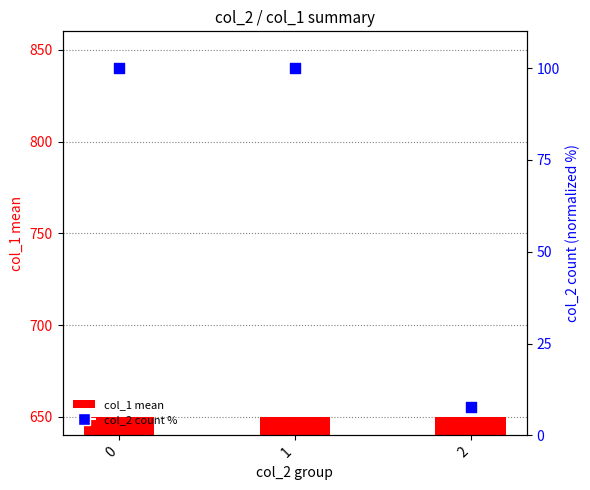

What is the ratio of the value at 1 to the value at 0?

1.0